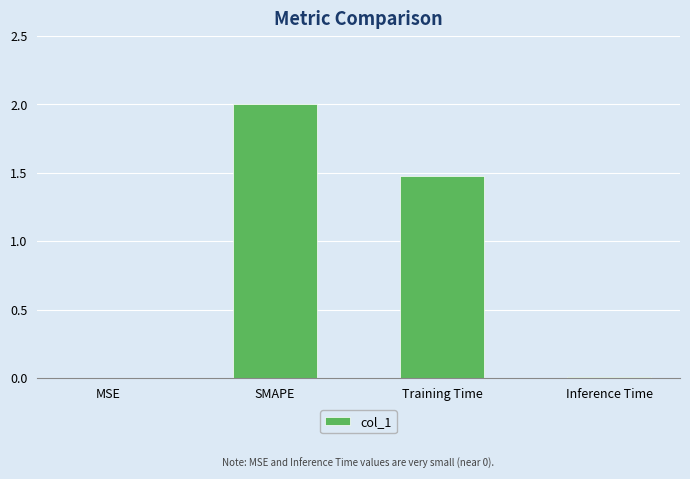

Are the bars horizontal?

No